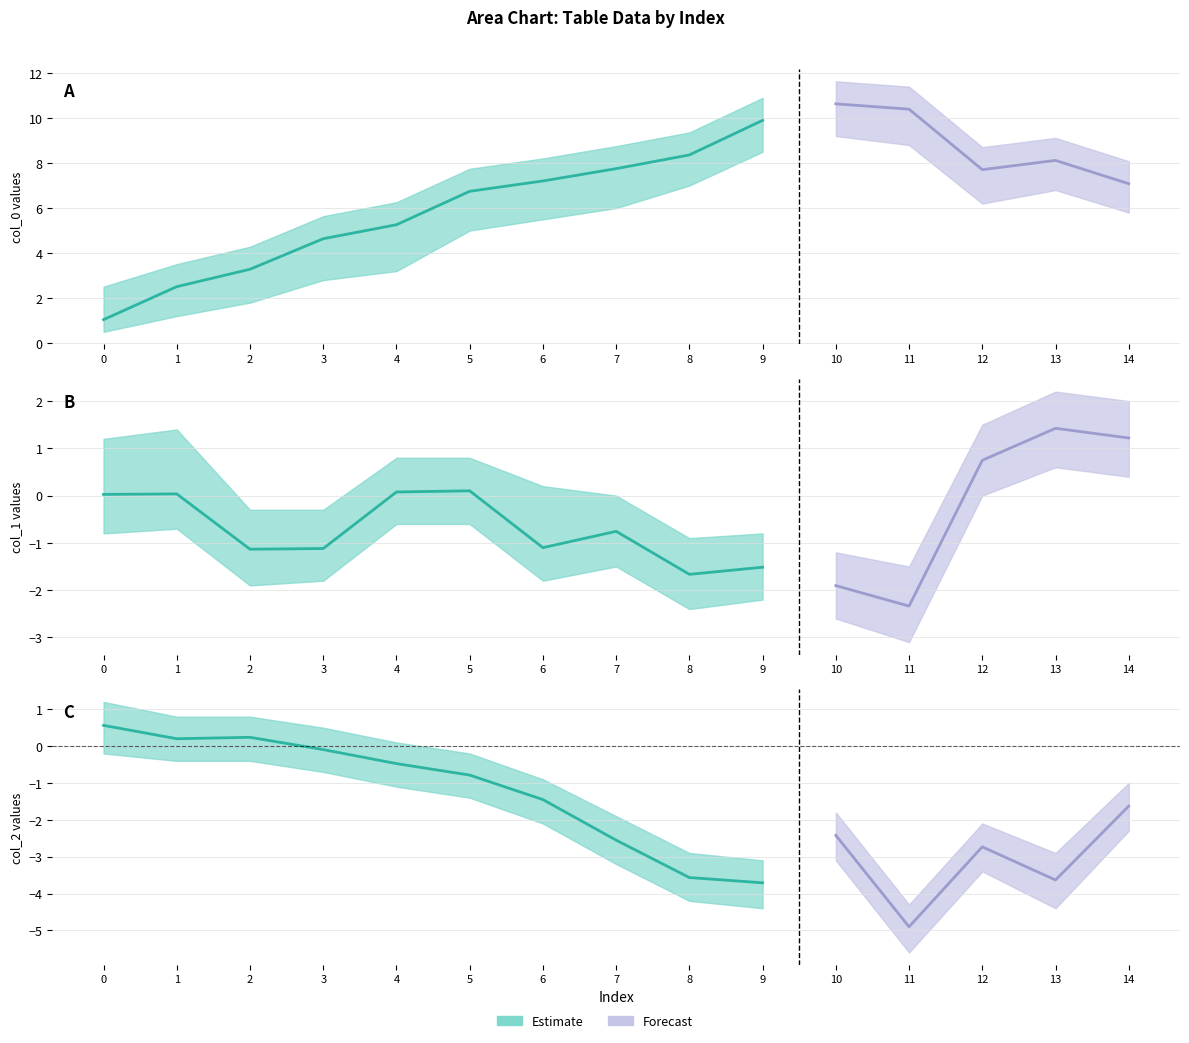

What is the approximate value of col_0 at 7?

7.8